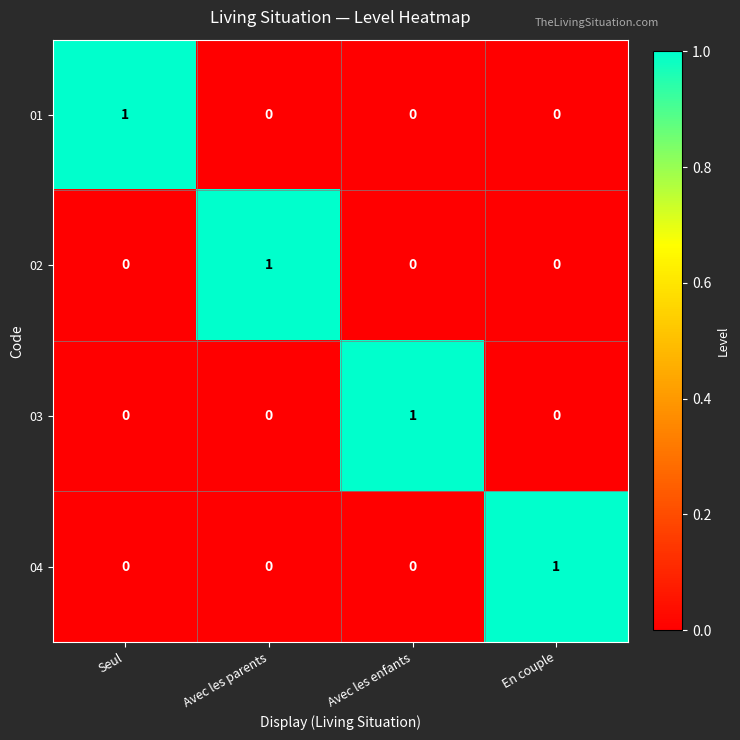

The 04 series shows 0 at Avec les enfants. True or false?

True